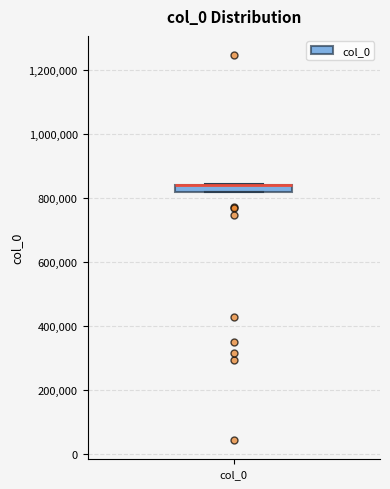

Where is the lower edge of the box for col_0 on the y-axis? The values are not printed on the chart, so give them approximately, as read against the axis.

820000